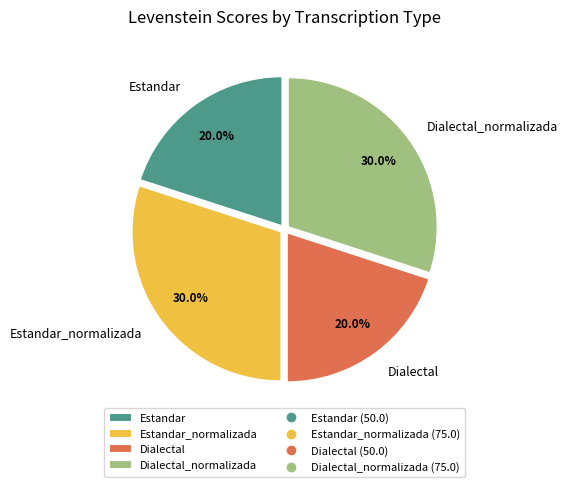

What is the total percentage of Estandar_normalizada and Dialectal_normalizada?

60.0%